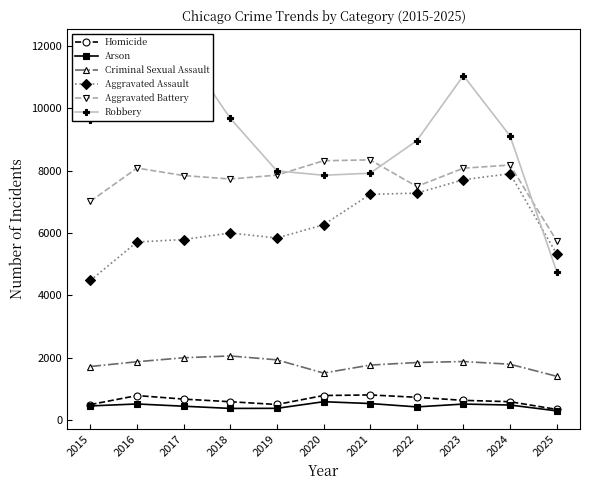

What is the spread (max minus min) of values at 2022?

8543